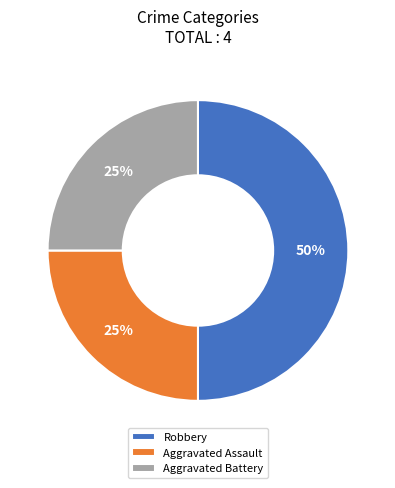

Which has a higher value, Aggravated Battery or Robbery?

Robbery